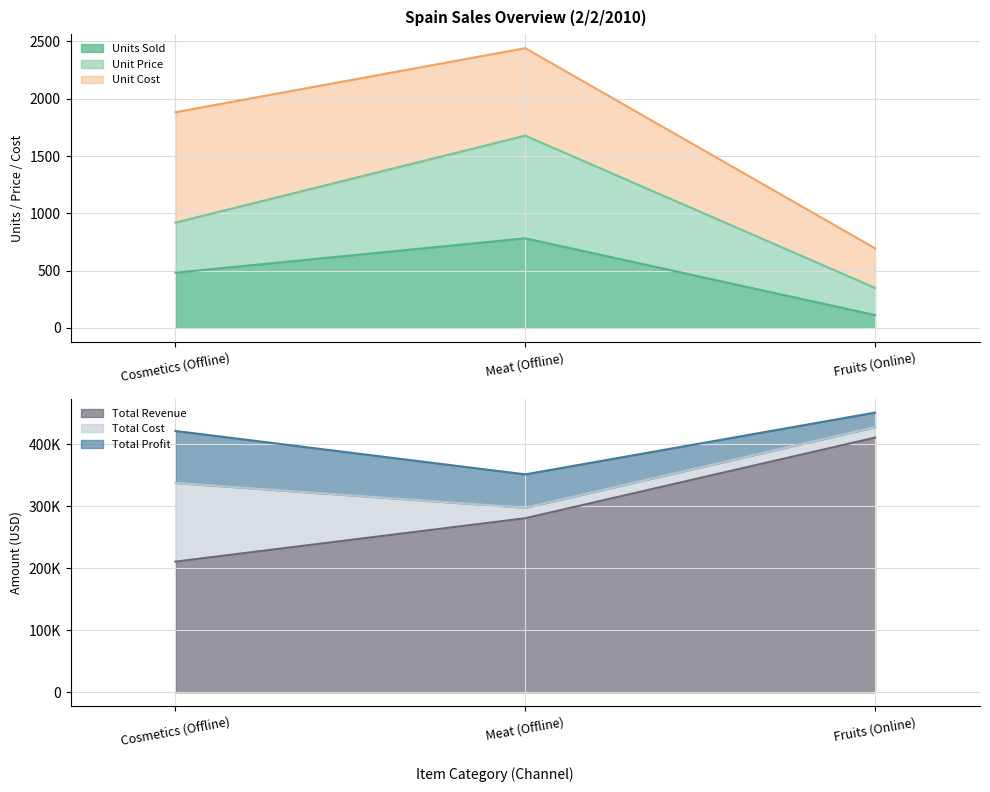

Reading left to right, list the values for the Units Sold series.

482.0	782.0	112.0